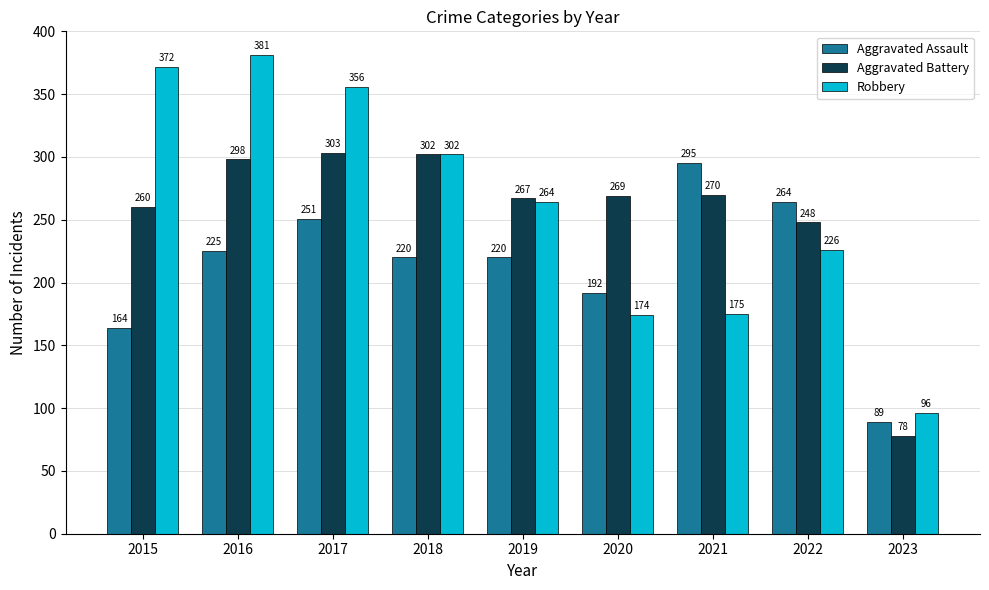

What are all the series names shown in the legend?

Aggravated Assault, Aggravated Battery, Robbery